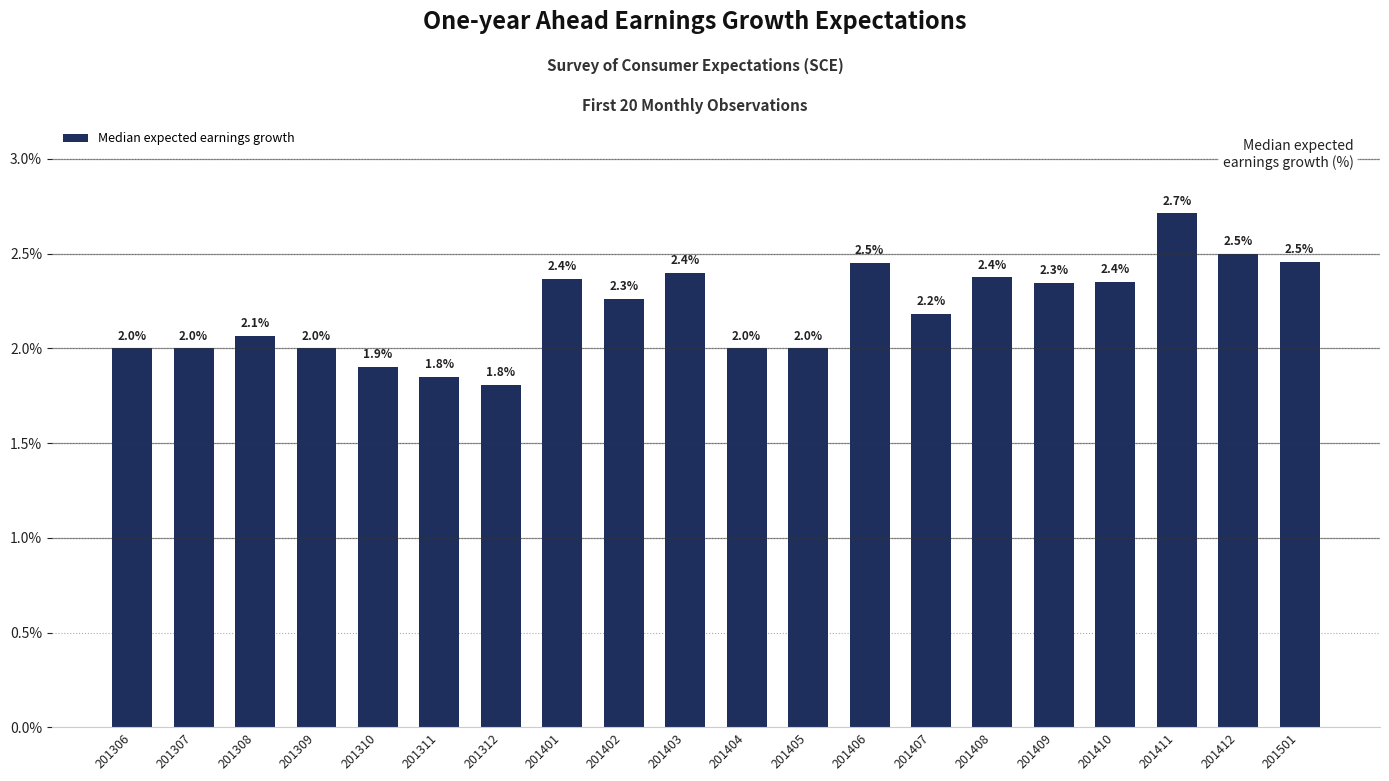

Which has a higher value, 201407 or 201311?

201407